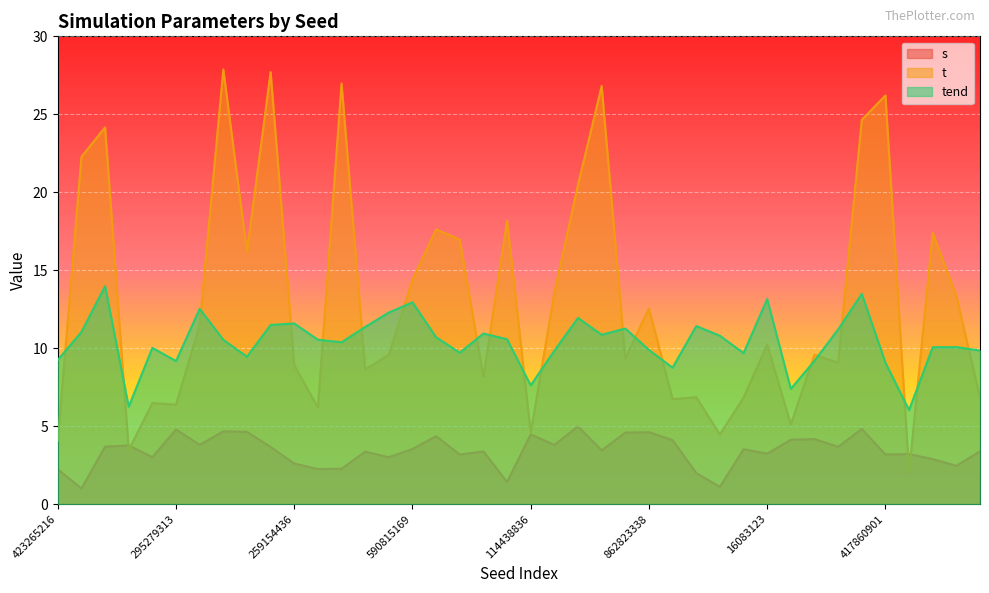

What are all the series names shown in the legend?

s, t, tend